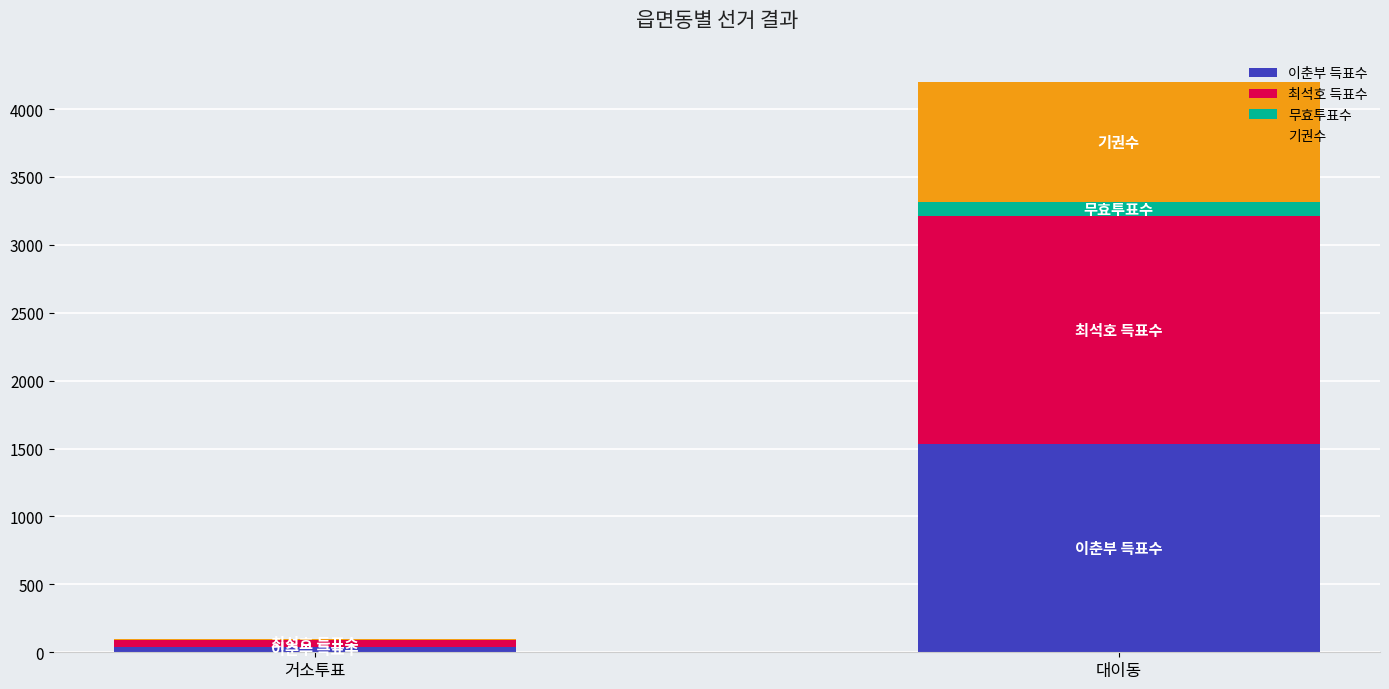

Reading left to right, transcribe the values for 이춘부 득표수.

거소투표=41	대이동=1530